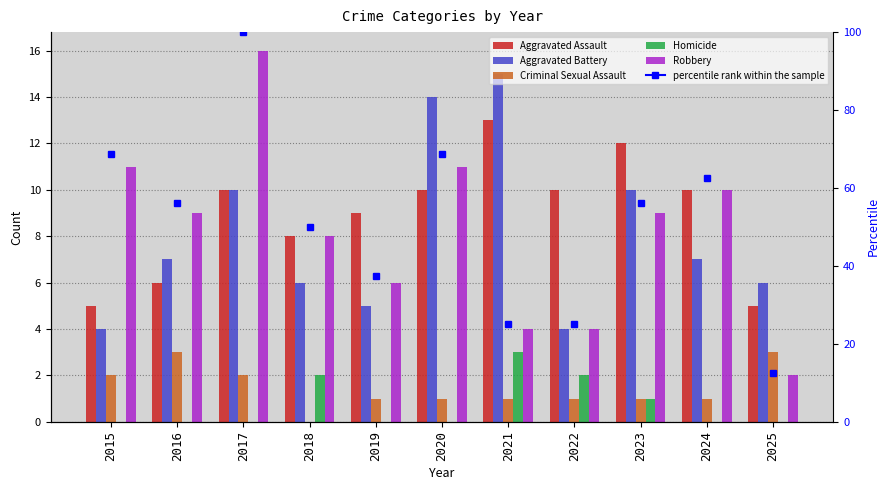

Which series has the largest total across all categories?

Aggravated Assault